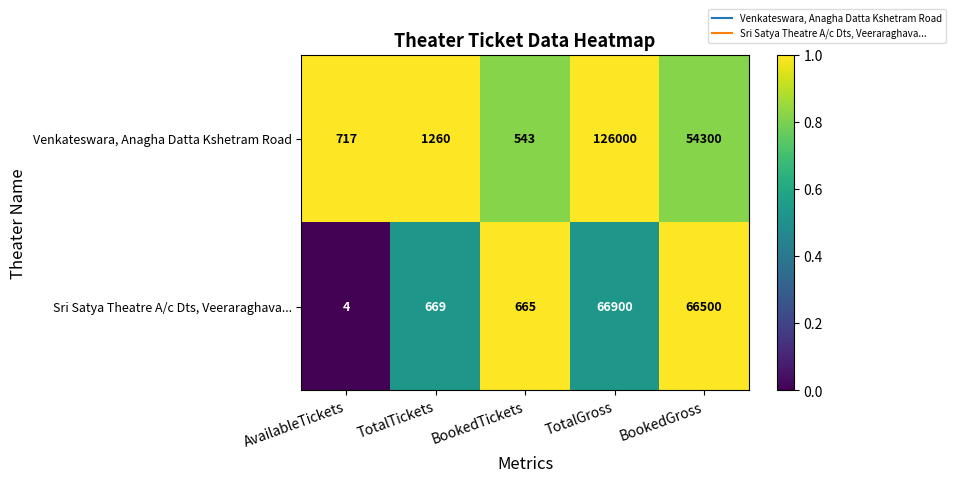

The Venkateswara, Anagha Datta Kshetram Road series shows 77089 at BookedGross. True or false?

False